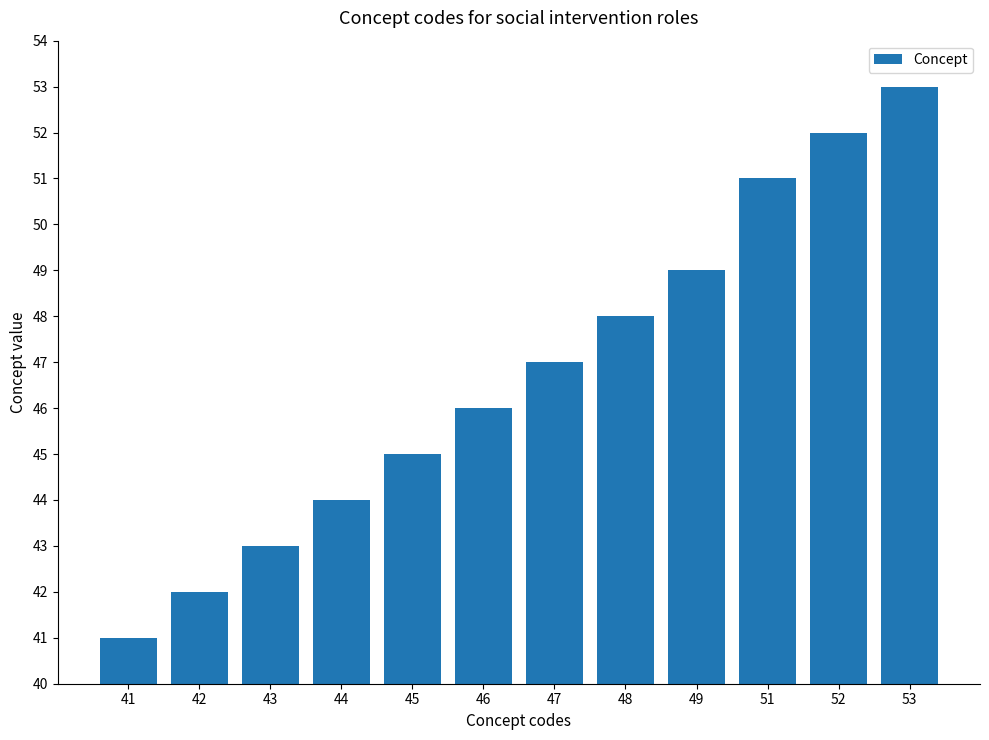

What is the smallest value displayed?

41